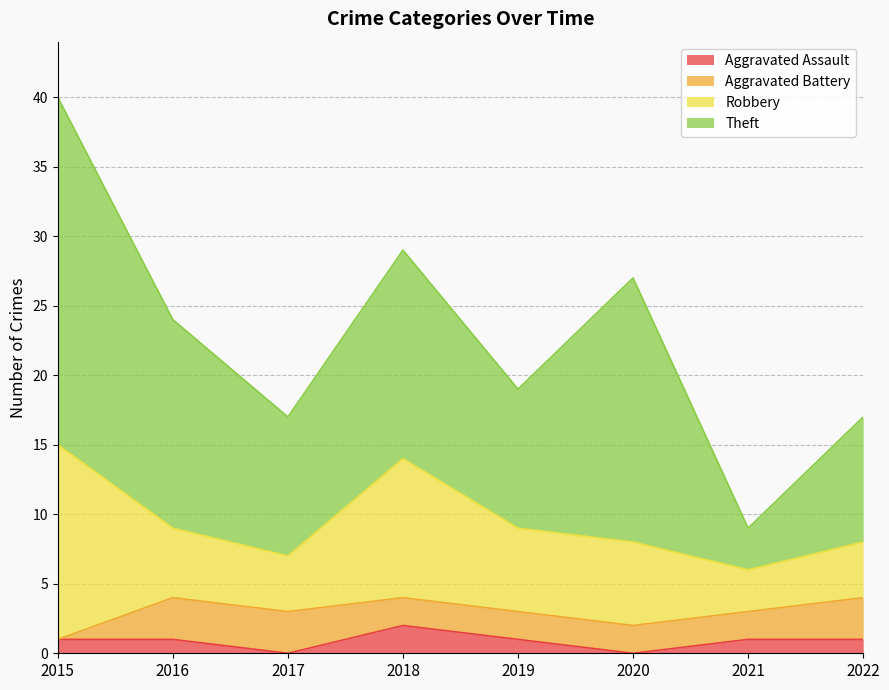

What is the value of the Robbery point at the 4th from the left?

10